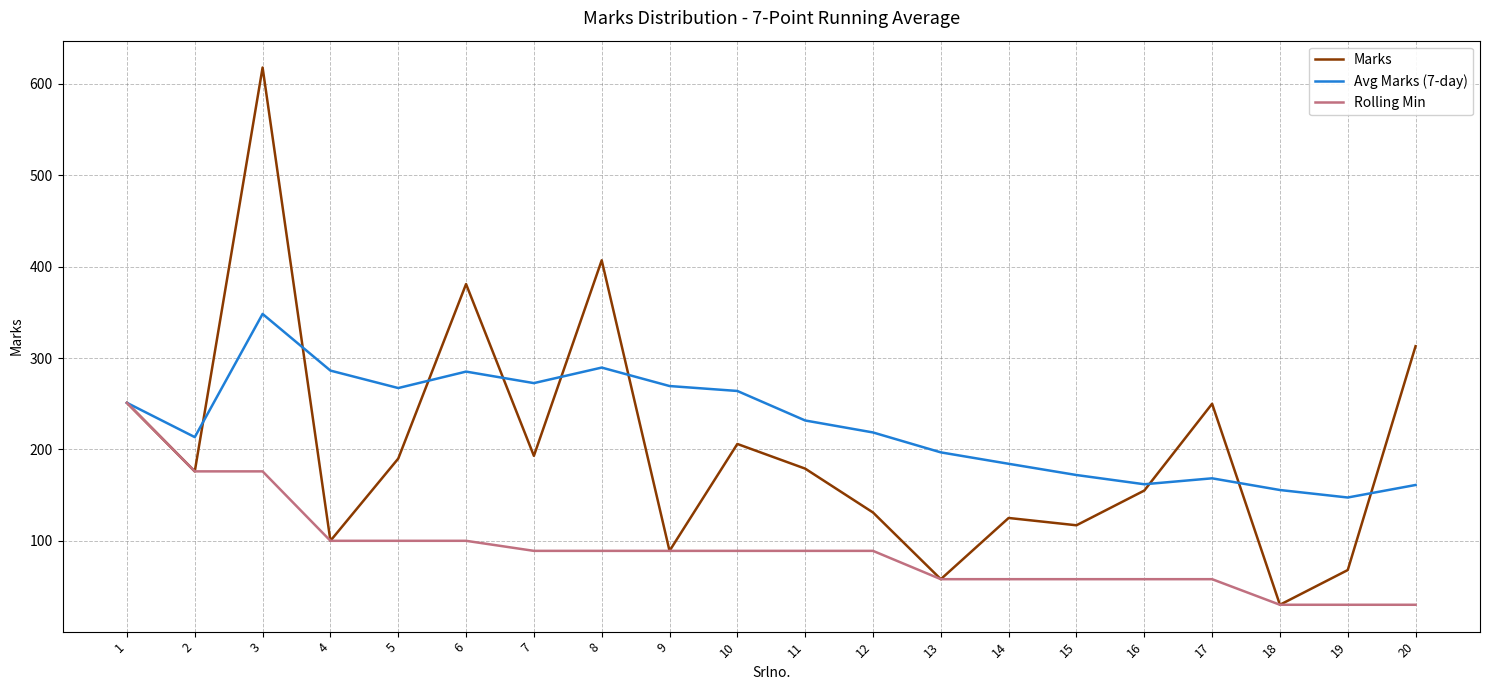

Which series ends up on top after the final intersection of Avg Marks (7-day) and Marks?

Marks